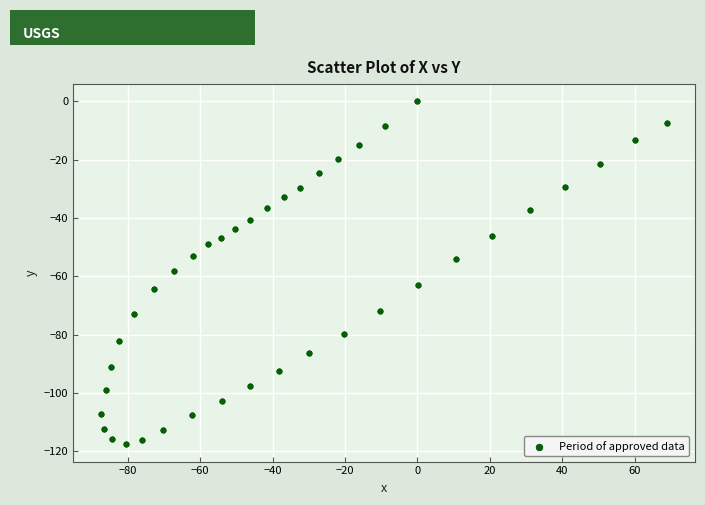

What is the range of Y values (max minus min)?

117.7